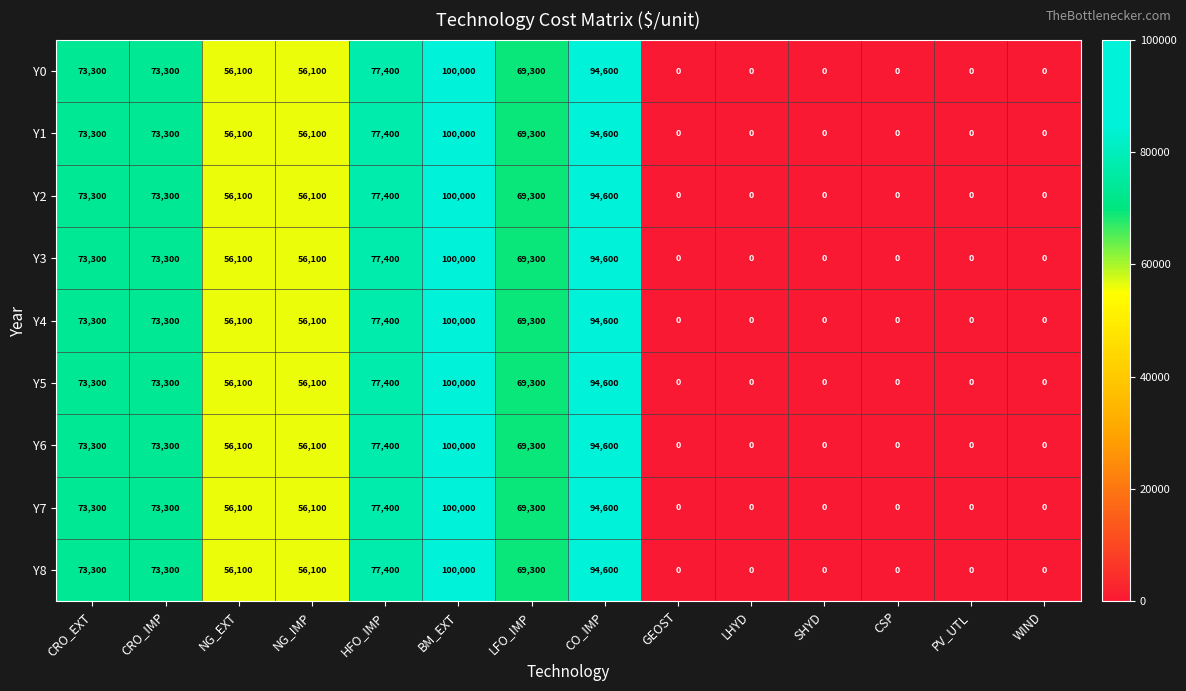

At which category is the sum across all series the highest?

BM_EXT